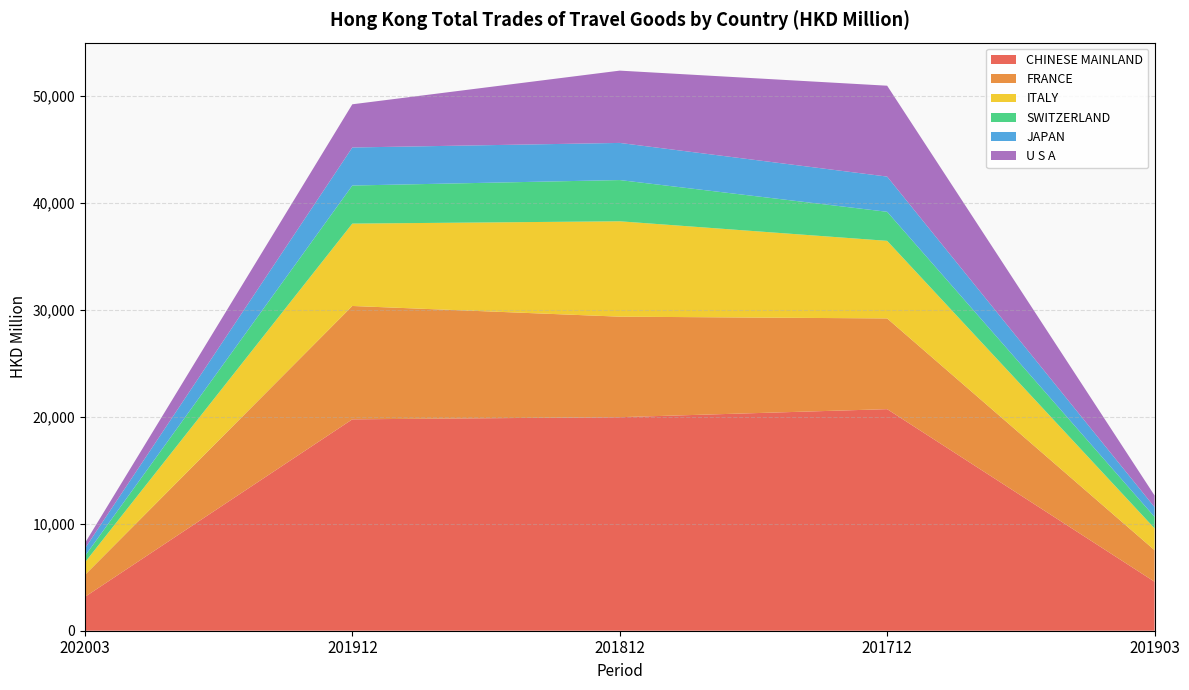

Reading right to left, list all the values displayed in this chart.

CHINESE MAINLAND: 4582.4	20719.8	19967.9	19766.9	3164.2
FRANCE: 2951.1	8482.5	9400.4	10600.8	2053.8
ITALY: 2036.4	7255.6	8918.5	7702.4	1169.3
SWITZERLAND: 1076.6	2716.4	3855.0	3561.0	592.0
JAPAN: 910.9	3292.0	3473.4	3556.8	715.7
U S A: 1090.9	8498.5	6760.0	4039.1	495.4